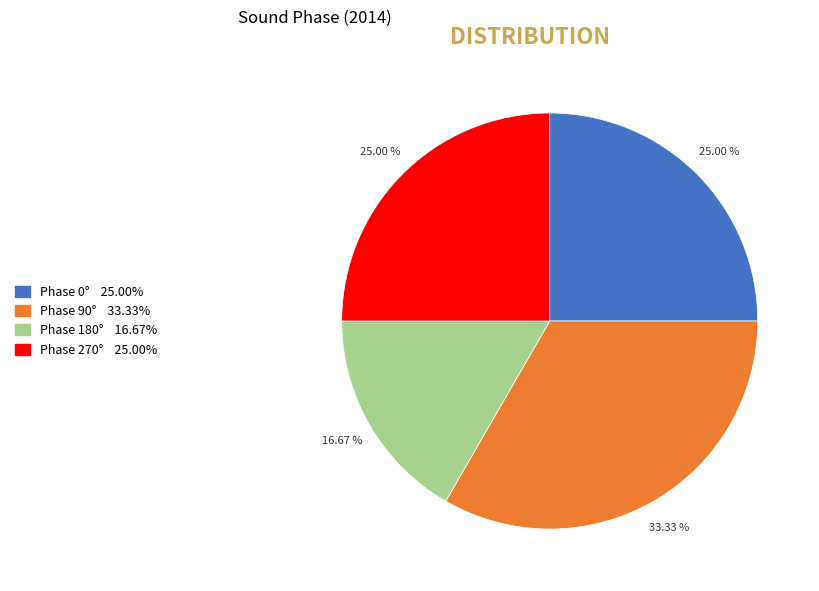

Is there any slice that represents more than half of the pie?

No